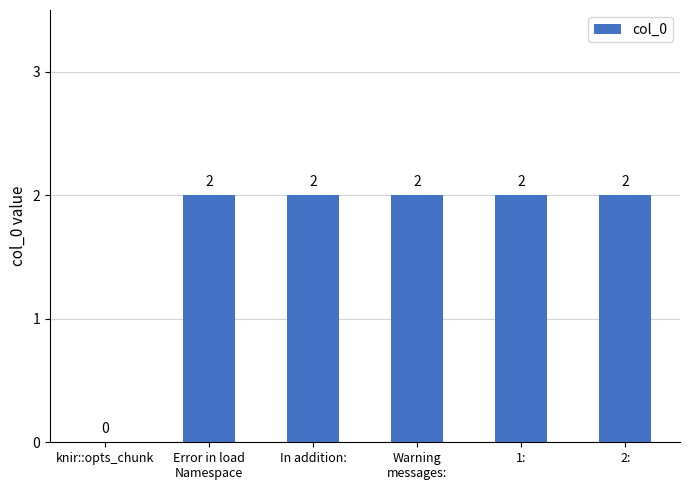

How many values are between 2 and 3?

5